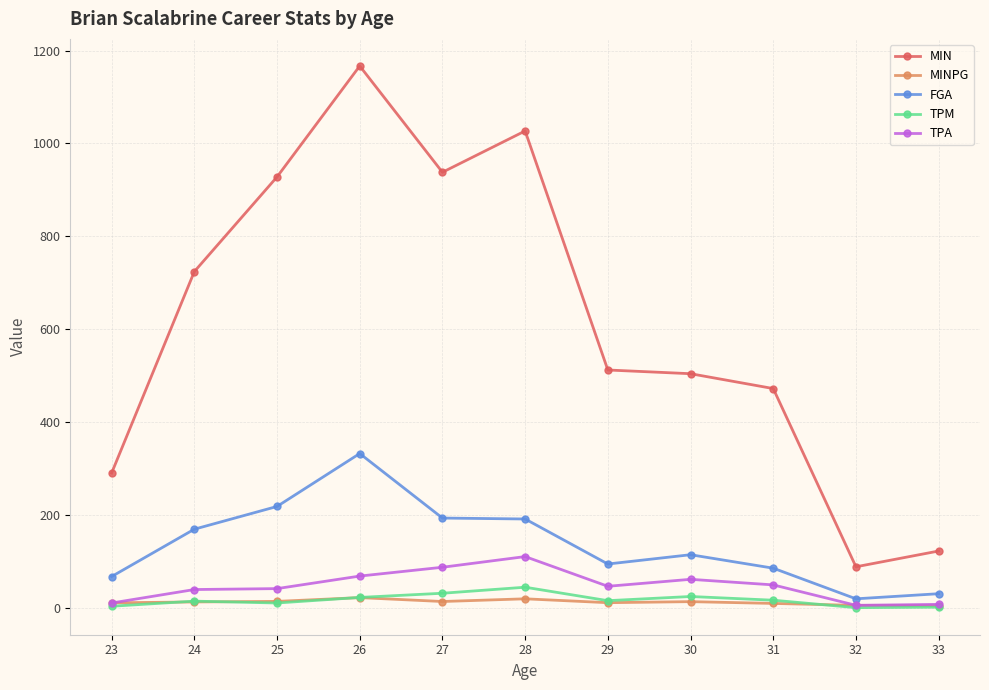

Rank the series by their maximum value, from lowest to highest.

MINPG, TPM, TPA, FGA, MIN